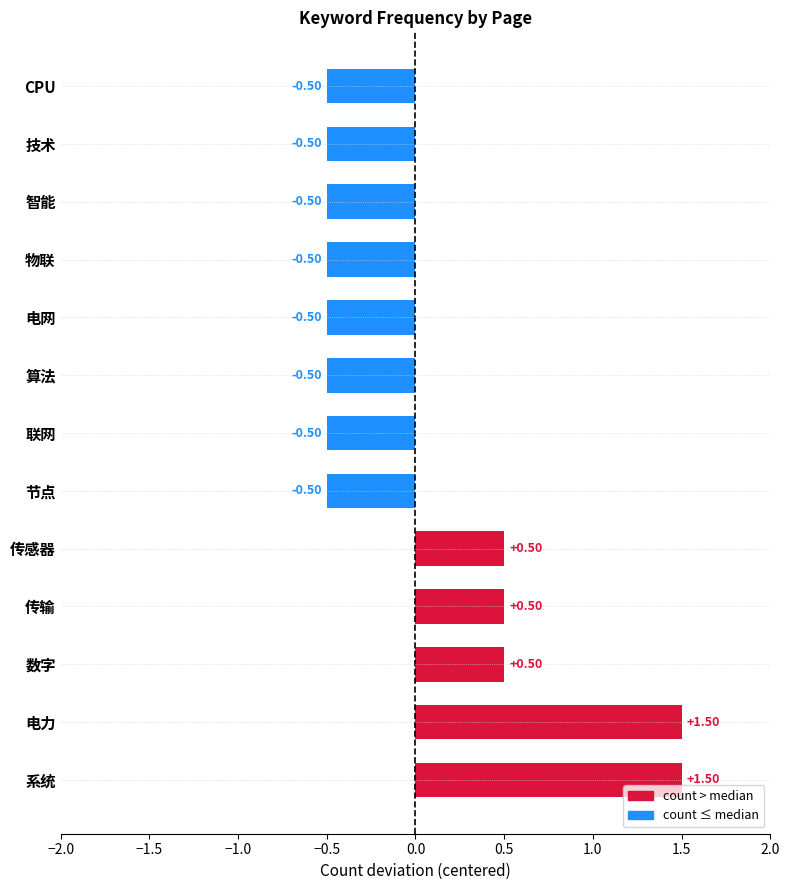

What is the sum of all values?

0.5